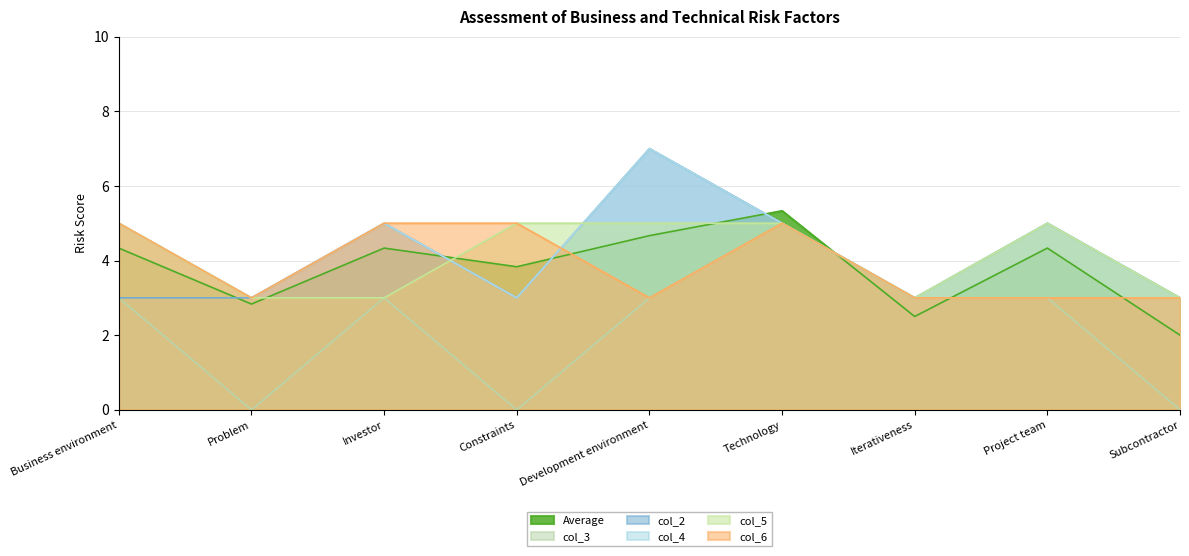

The value of col_2 at Constraints is 3.0. True or false?

True